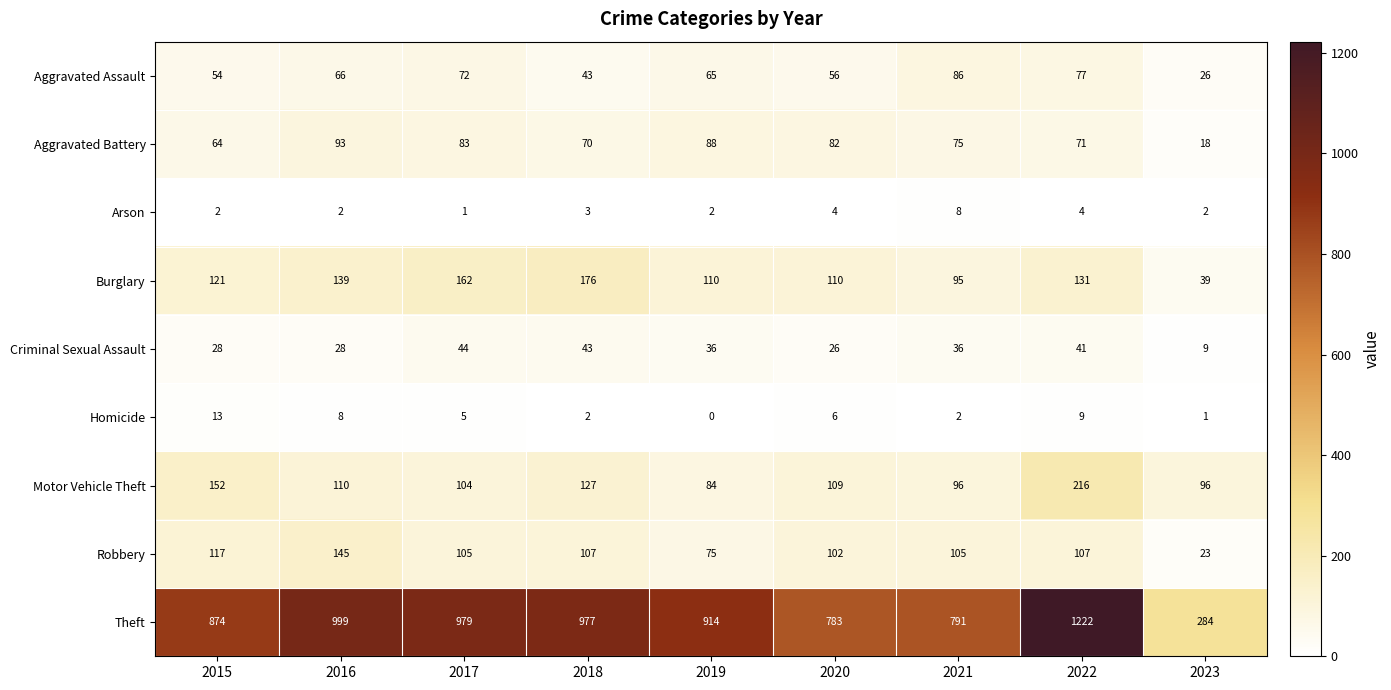

The Homicide series shows 8 at 2016. True or false?

True